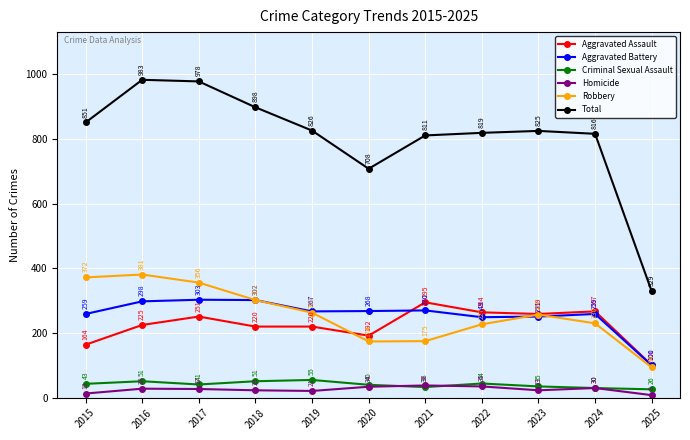

What is the difference between the highest and lowest values at 2016?

955